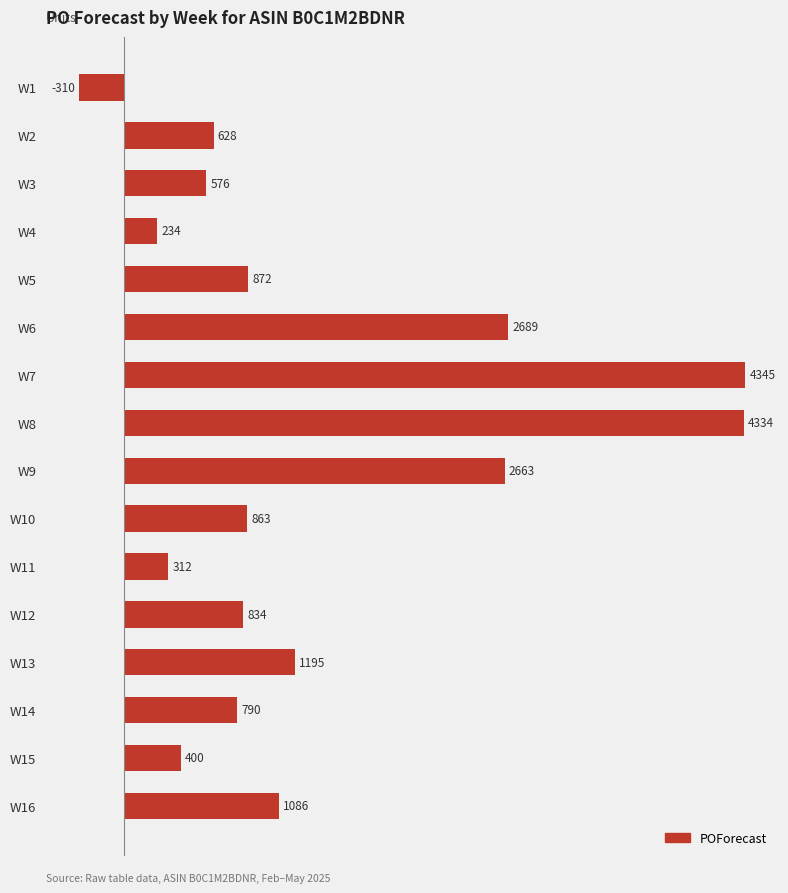

Read the value at W1, to the nearest 10.

-310